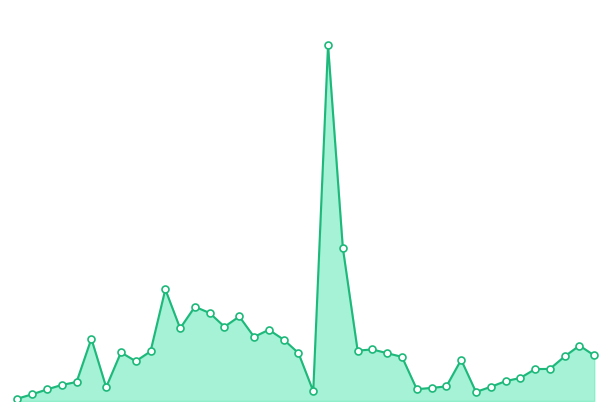

Reading left to right, list all the values displayed in this chart.

99	287	493	684	809	2651	588	2068	1693	2111	4749	3094	4011	3743	3159	3597	2729	3030	2612	2040	419	15147	6517	2145	2194	2034	1878	503	558	622	1753	386	603	845	982	1358	1366	1899	2358	1937